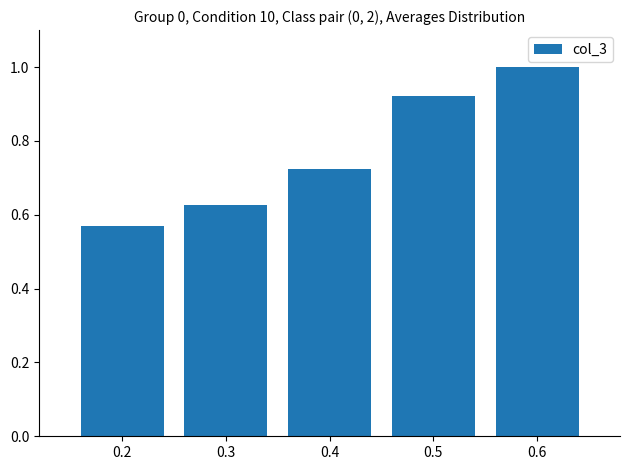

Rank the categories by value from lowest to highest.

0.2, 0.3, 0.4, 0.5, 0.6